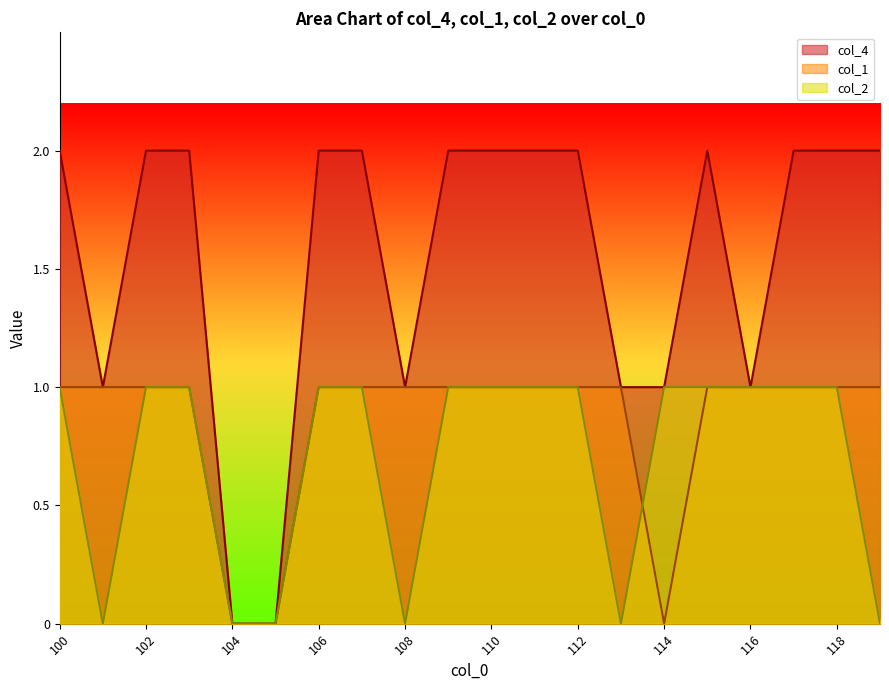

Rank the categories by col_4 value from lowest to highest.

104, 105, 101, 108, 113, 114, 116, 100, 102, 103, 106, 107, 109, 110, 111, 112, 115, 117, 118, 119